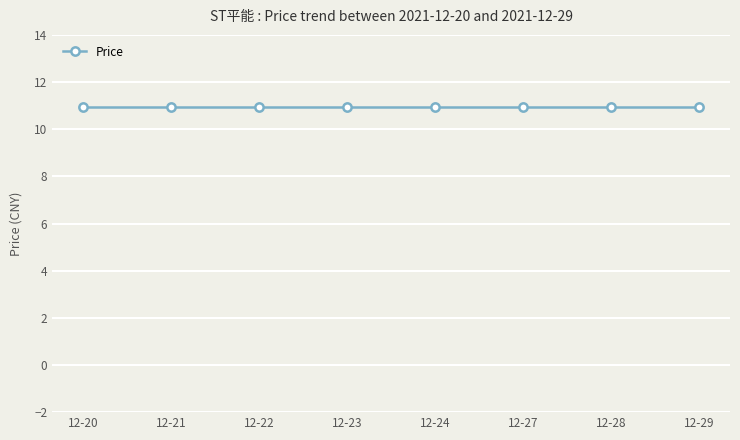

True or false: ChangeRate has a value of 0.0 at 2021-12-23.

True